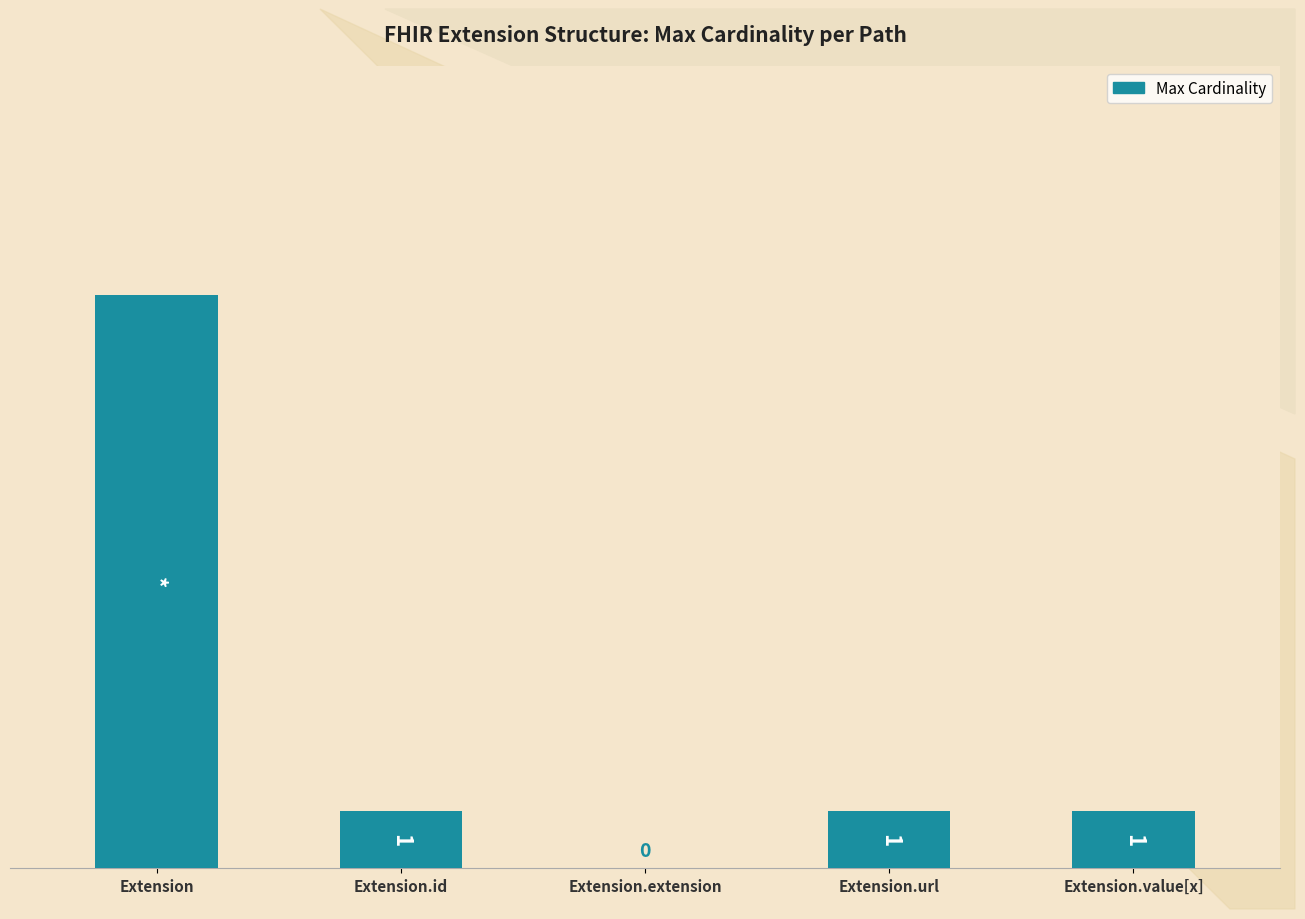

At which category does the chart reach its peak across all series?

Extension